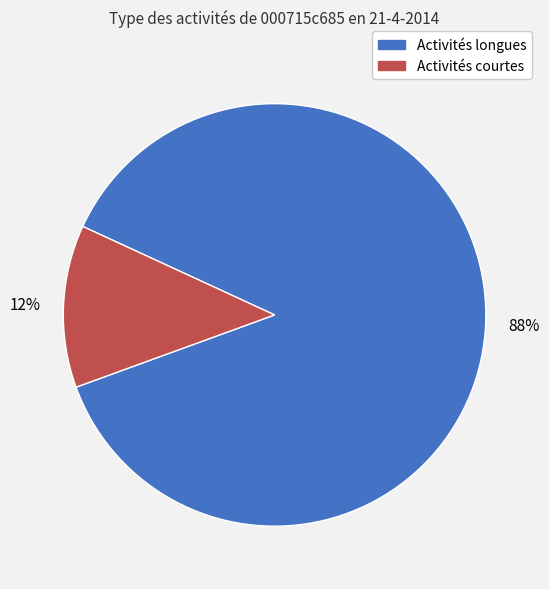

Is there any slice that represents more than half of the pie?

Yes